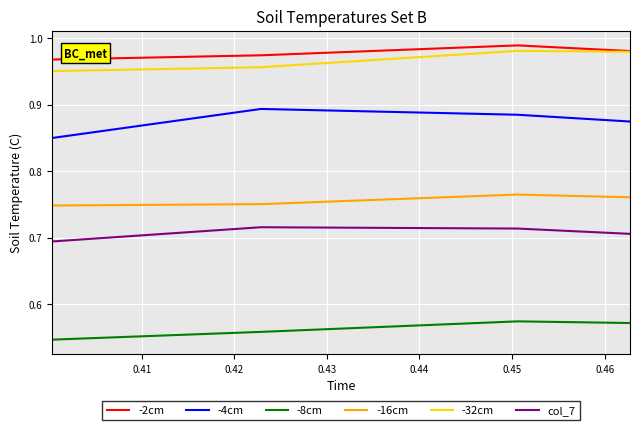

What are all the series names shown in the legend?

-2cm, -4cm, -8cm, -16cm, -32cm, col_7